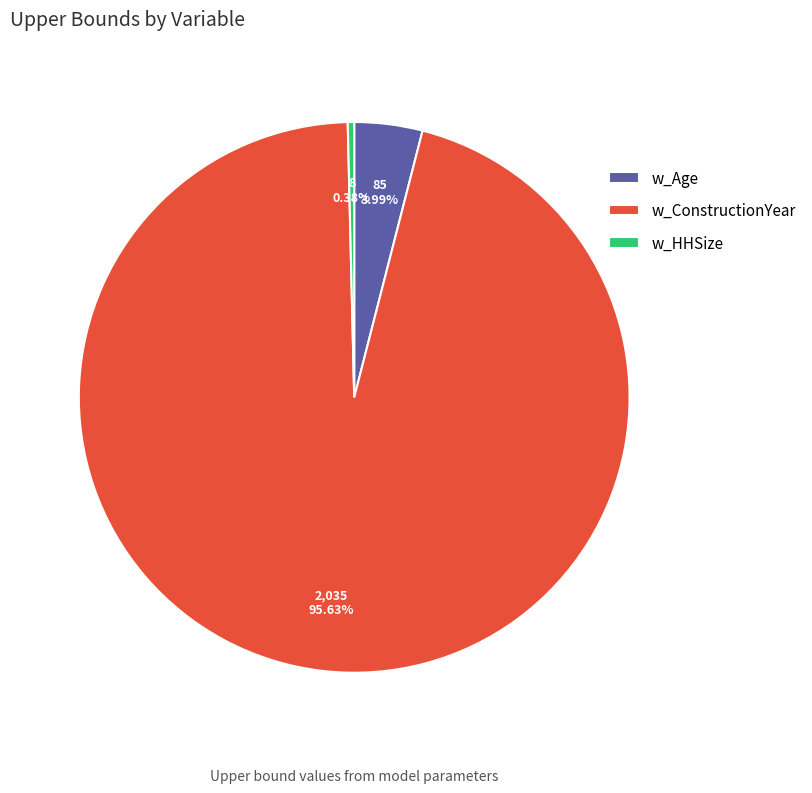

How many segments does this pie chart have?

3